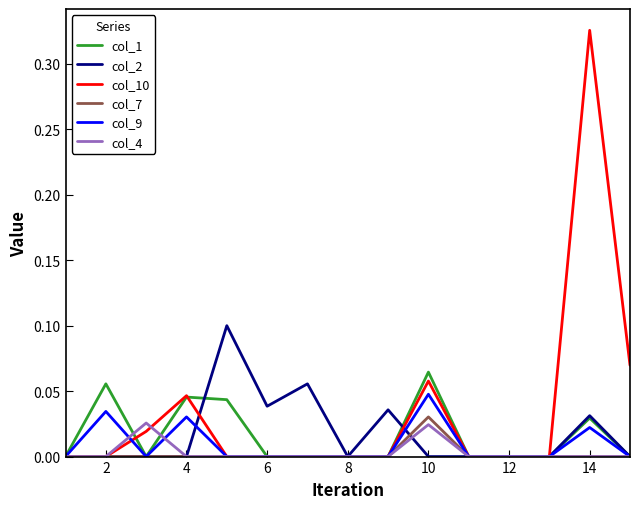

Which series has the largest total across all categories?

col_10